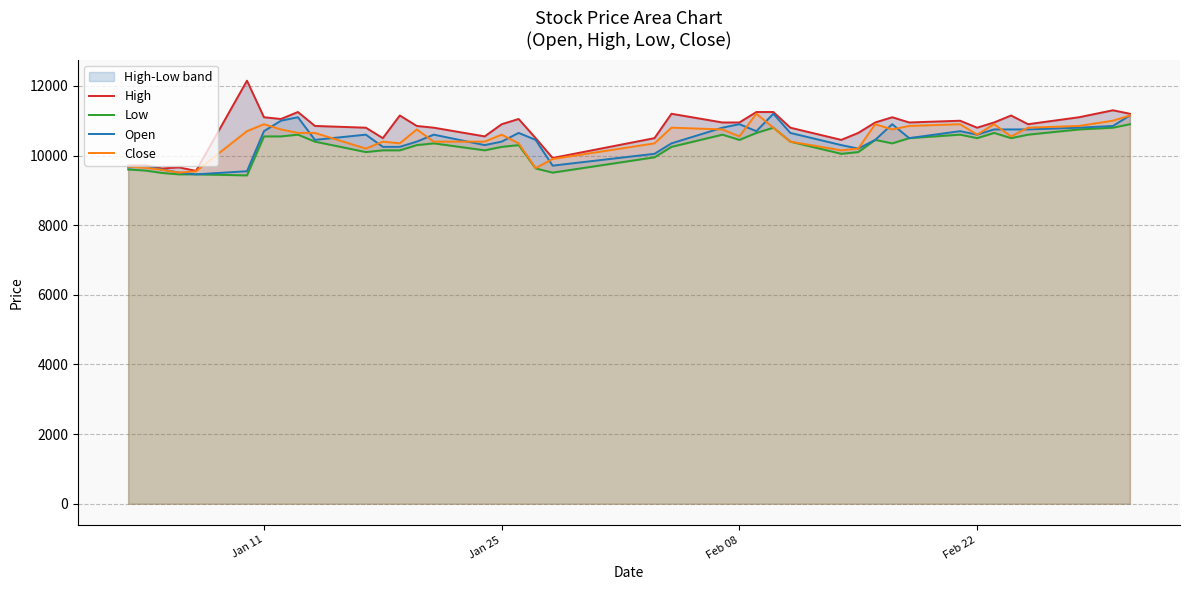

What is the highest value of the Close series?

11200